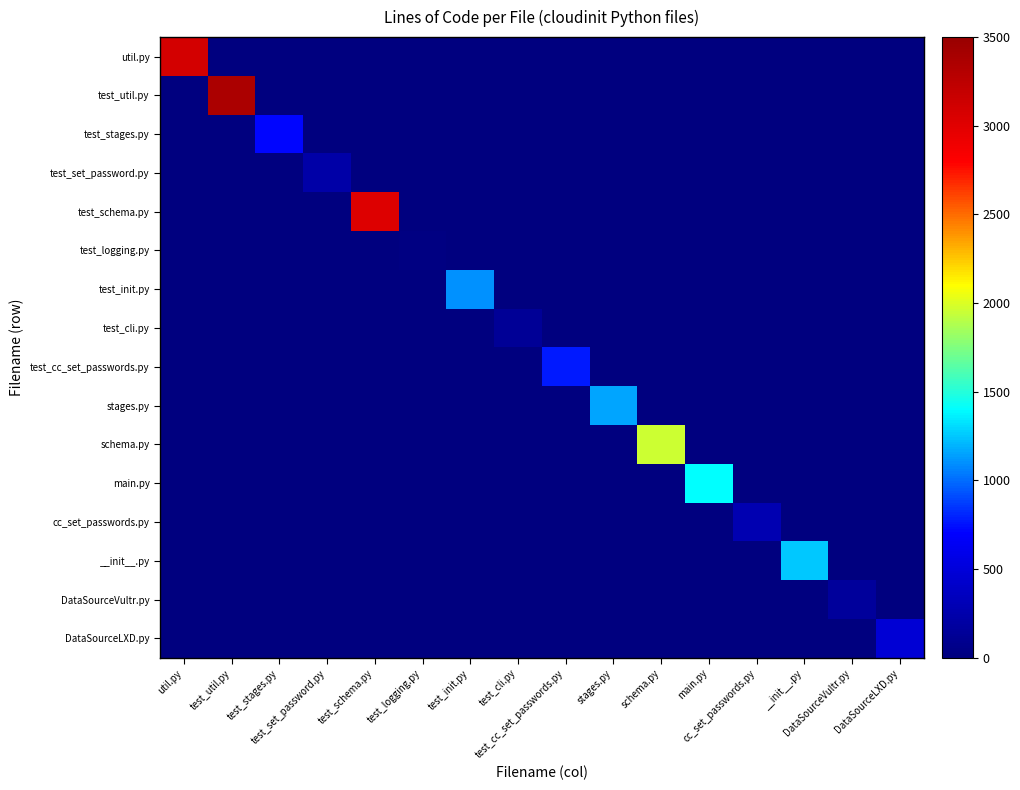

Which series changed the most between util.py and DataSourceVultr.py?

util.py